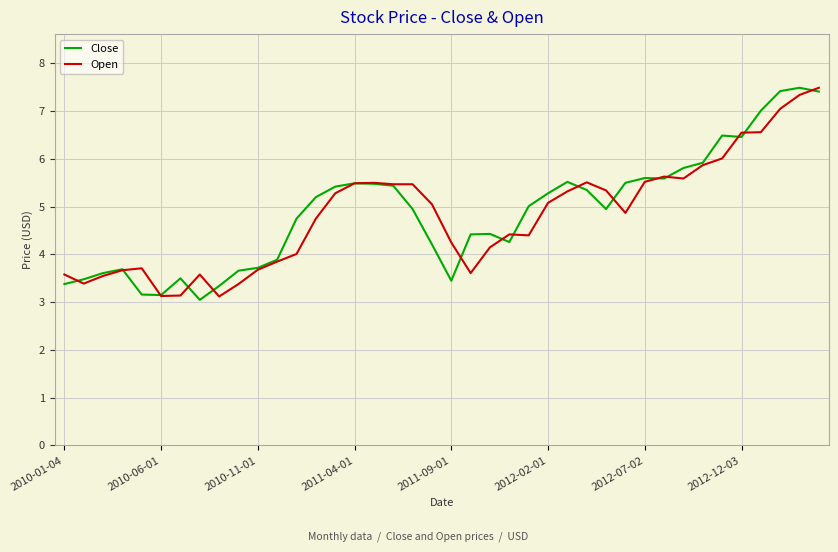

What is the maximum value for Open?

7.5